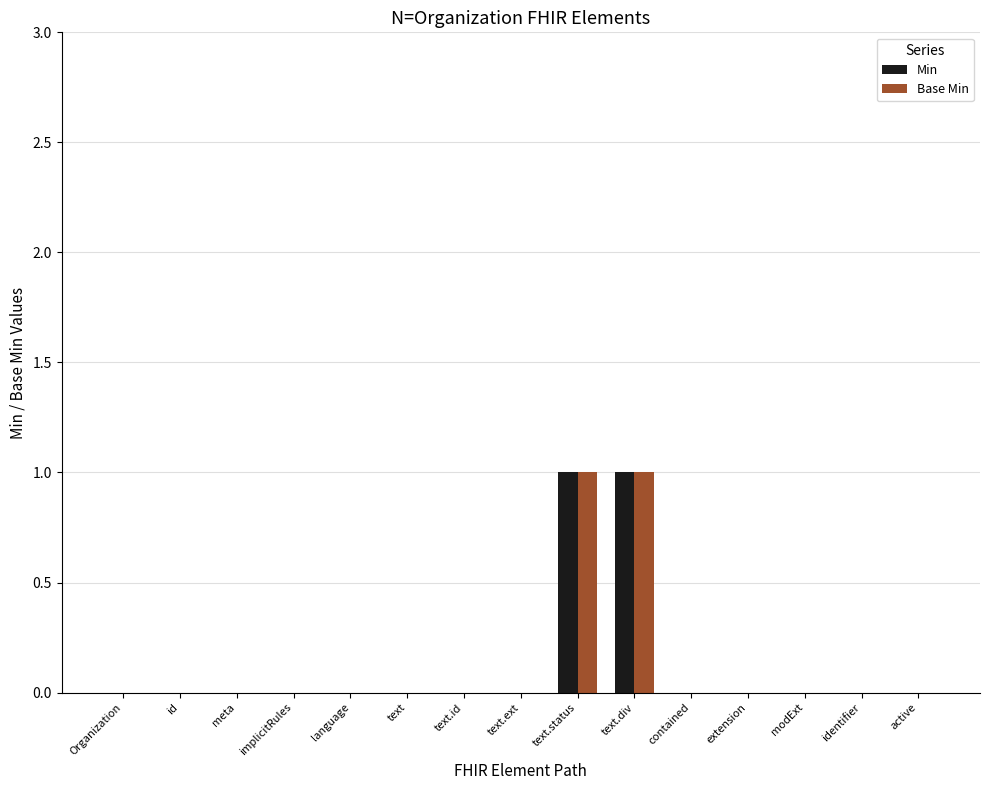

Is the value of Base Min at meta greater than the value of Min at text.status?

No